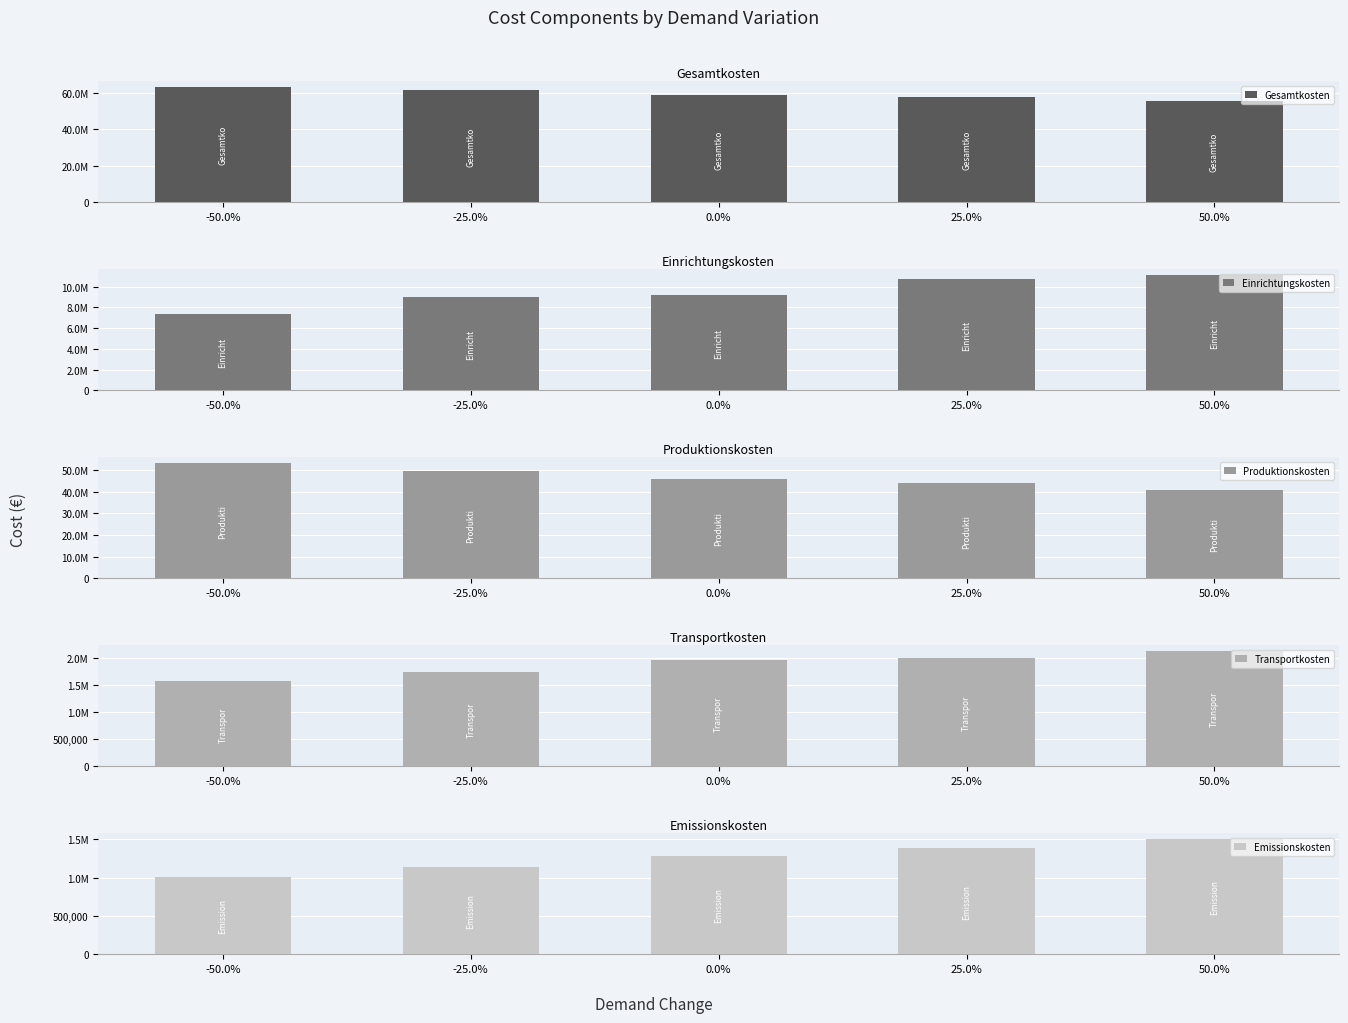

At which category does the chart reach its minimum across all series?

-50.0%